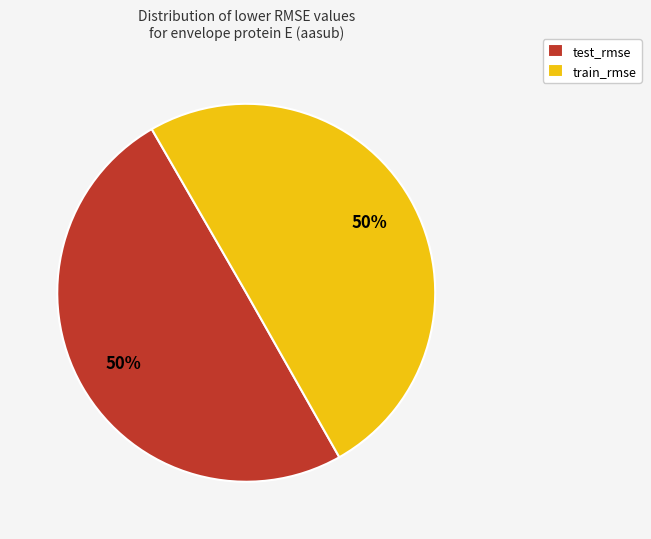

Is the sum of test_rmse and train_rmse greater than half?

Yes